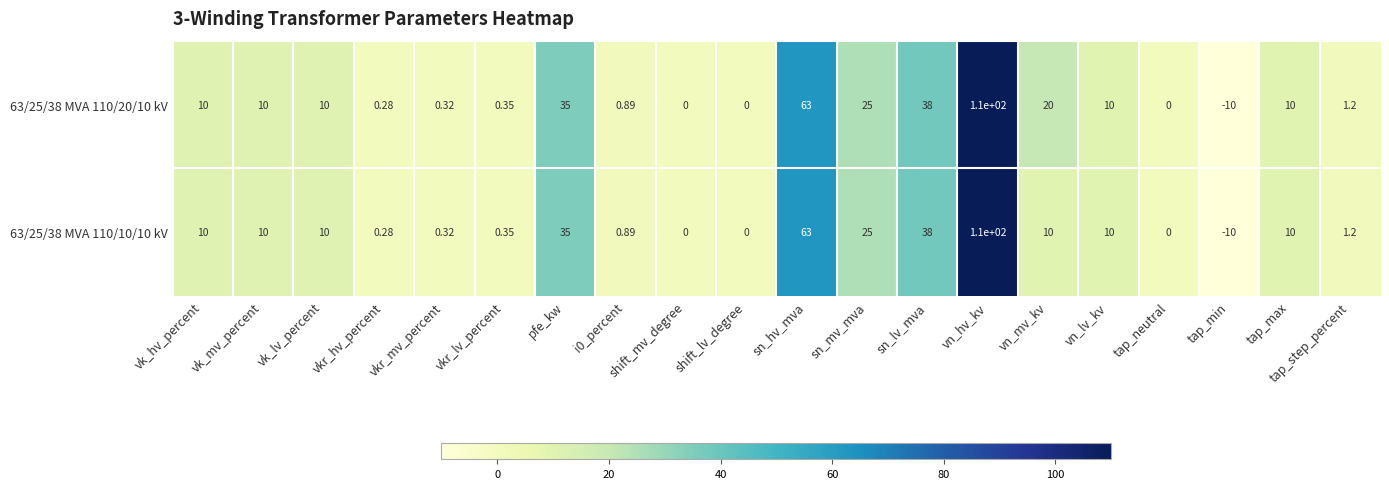

At which category is the sum across all series the highest?

vn_hv_kv